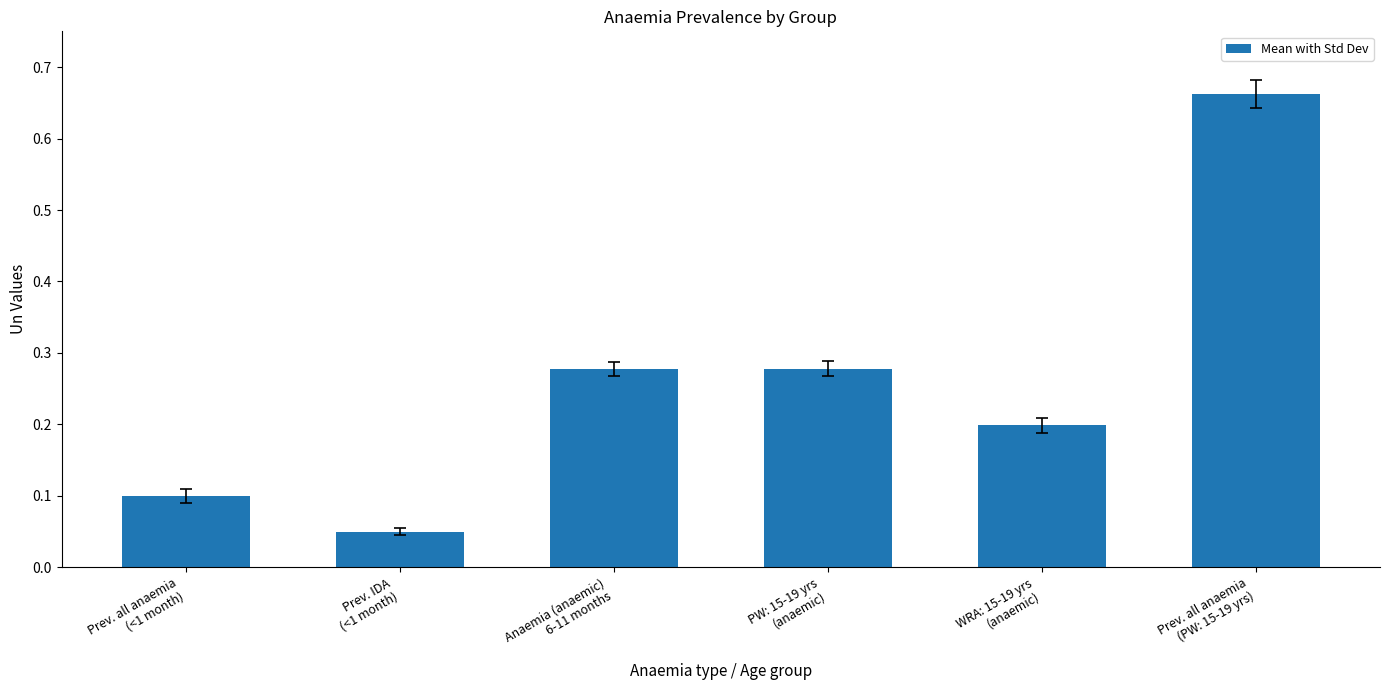

What is the difference between the maximum and minimum values?

0.6